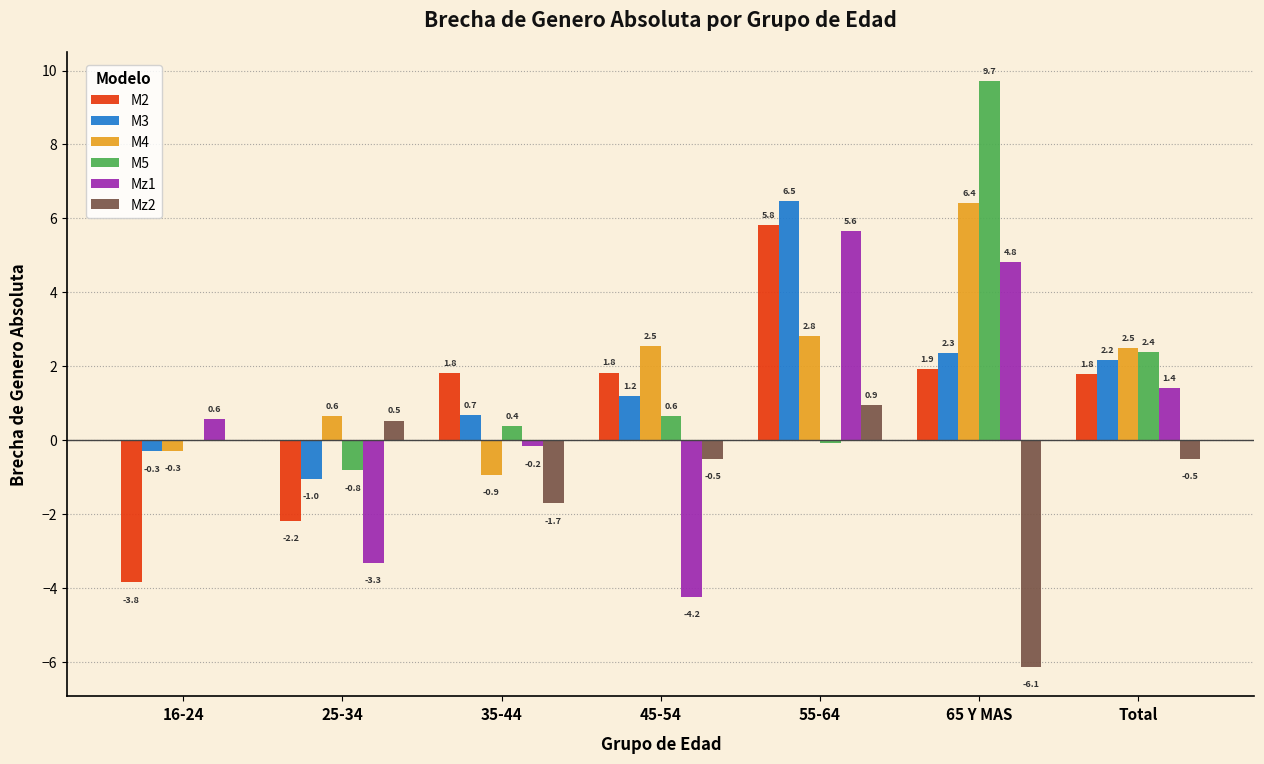

At which category is the sum across all series the highest?

55-64